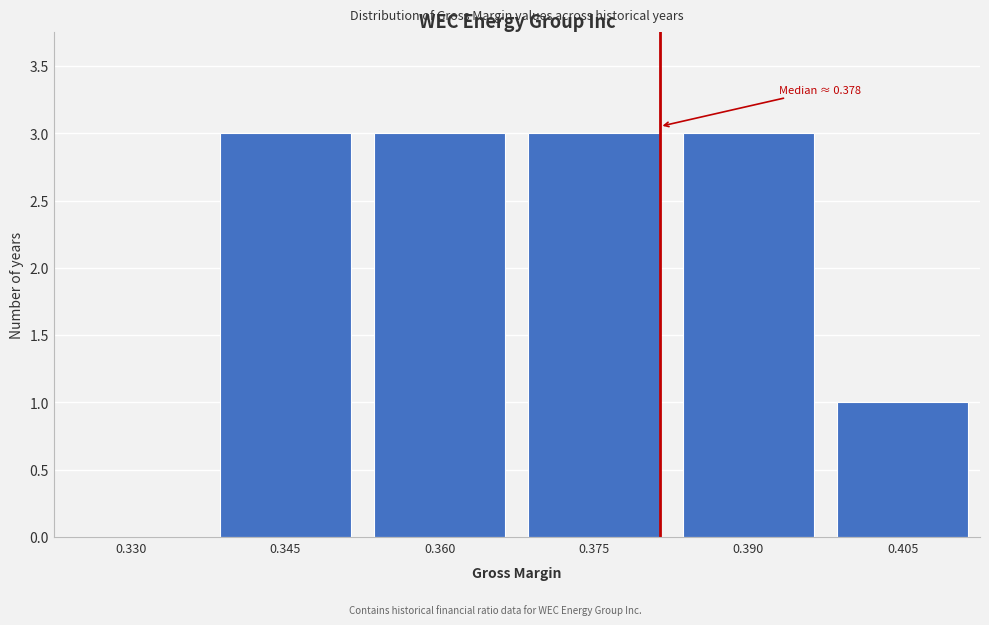

Reading left to right, list all the values displayed in this chart.

0.330=0	0.345=3	0.360=3	0.375=3	0.390=3	0.405=1